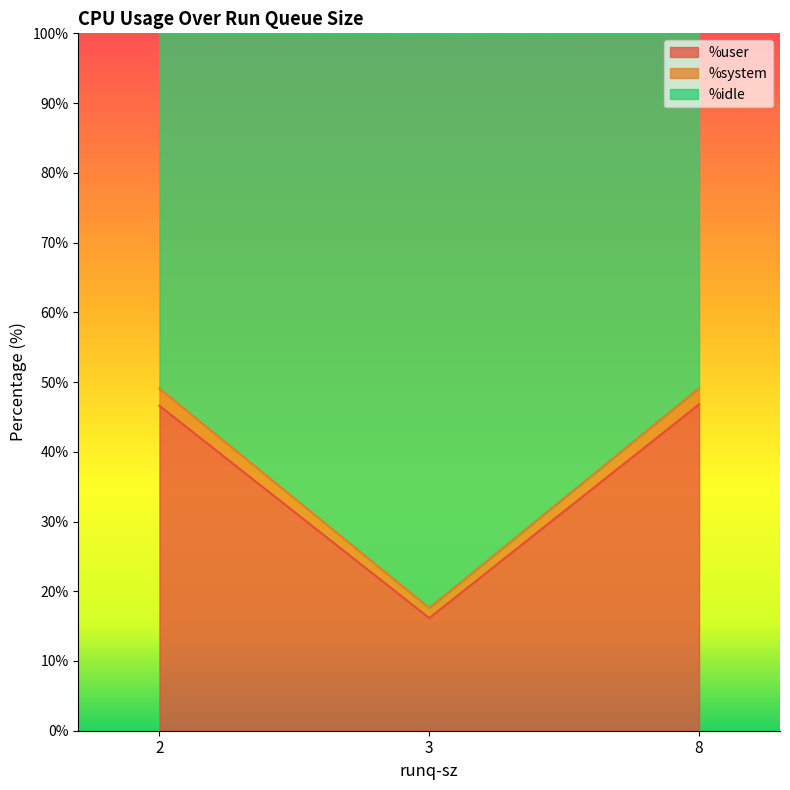

What is the lowest value of the %user series?

16.2